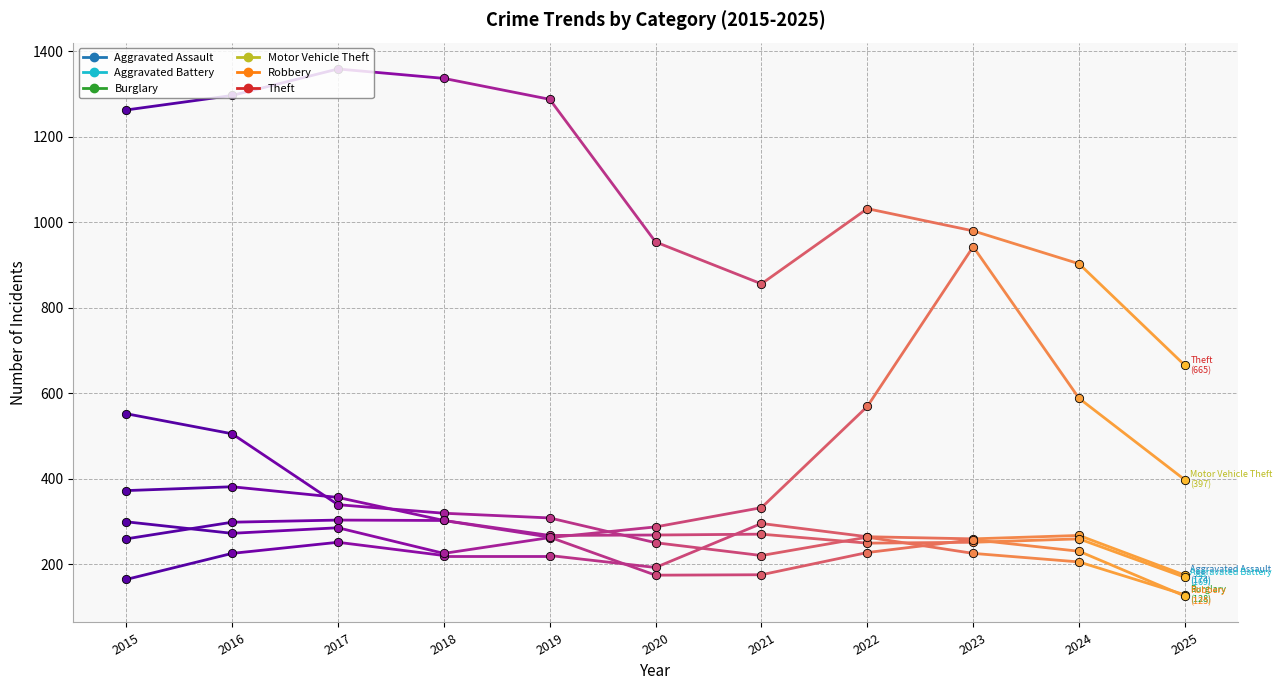

Where is Aggravated Assault nearest to the value 229?

2016